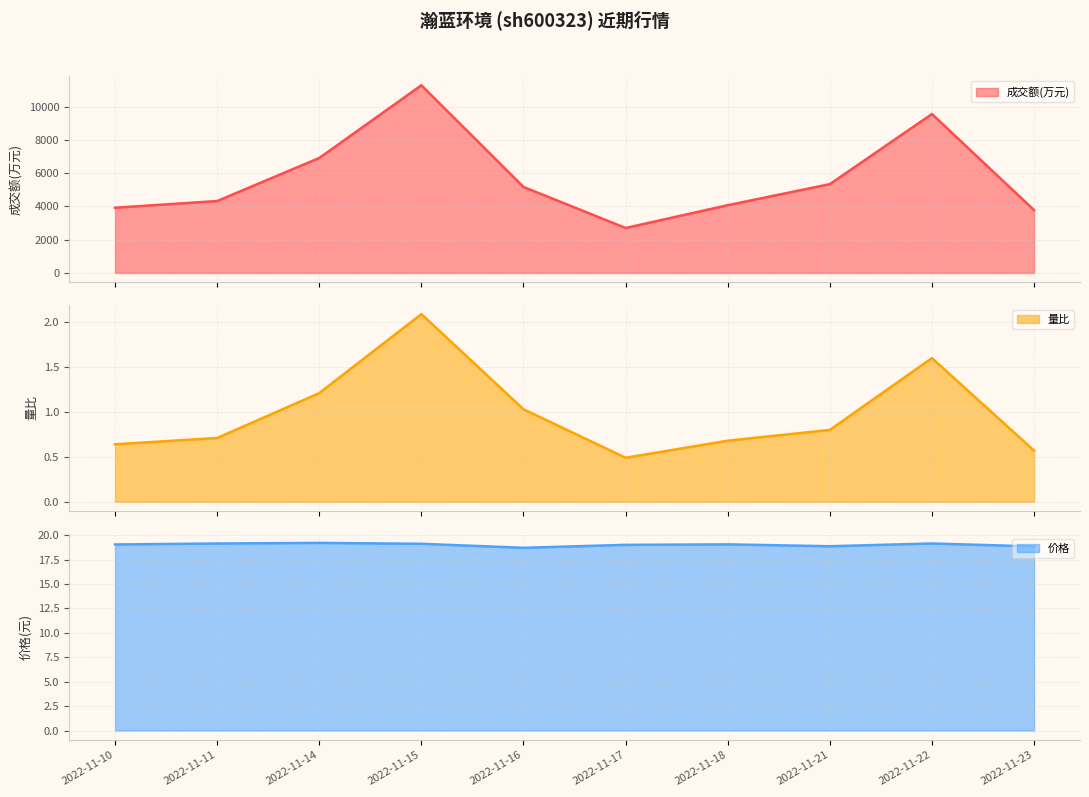

Reading left to right, what are all the values shown in this chart?

成交额(万元): 3926.0	4329.0	6920.0	11297.0	5177.0	2706.0	4078.0	5345.0	9567.0	3783.0
量比: 0.6	0.7	1.2	2.1	1.0	0.5	0.7	0.8	1.6	0.6
价格: 19.1	19.1	19.2	19.1	18.7	19.0	19.1	18.9	19.1	18.9